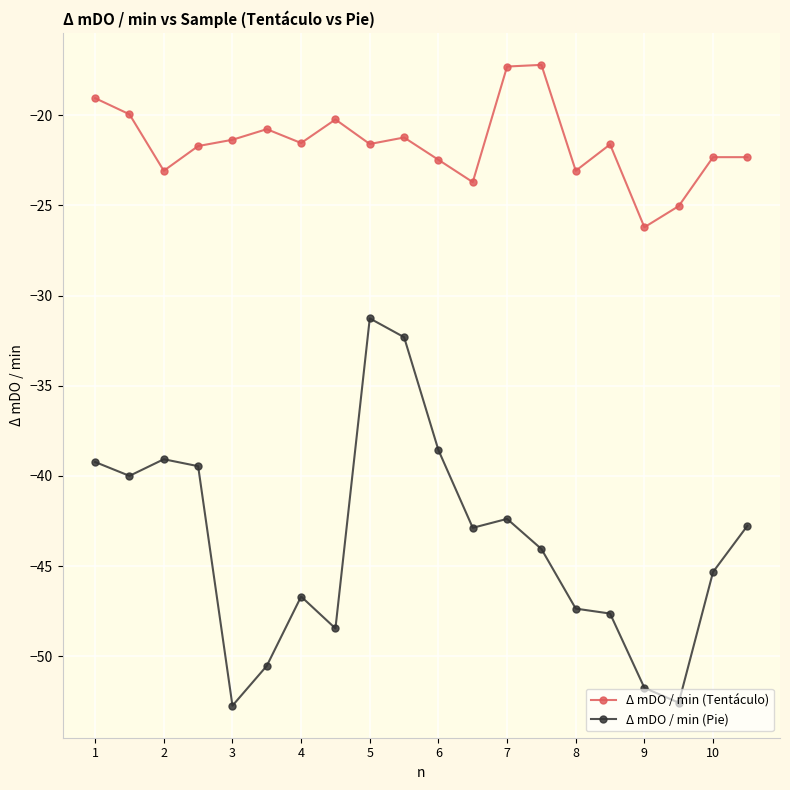

Rank the series by their maximum value, from highest to lowest.

Δ mDO / min (Tentáculo), Δ mDO / min (Pie)